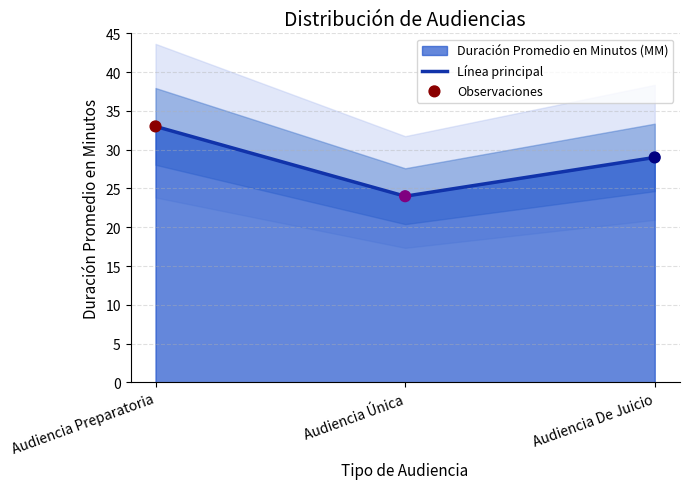

Is the value of Observaciones at Audiencia De Juicio greater than the value of Línea principal at Audiencia De Juicio?

No